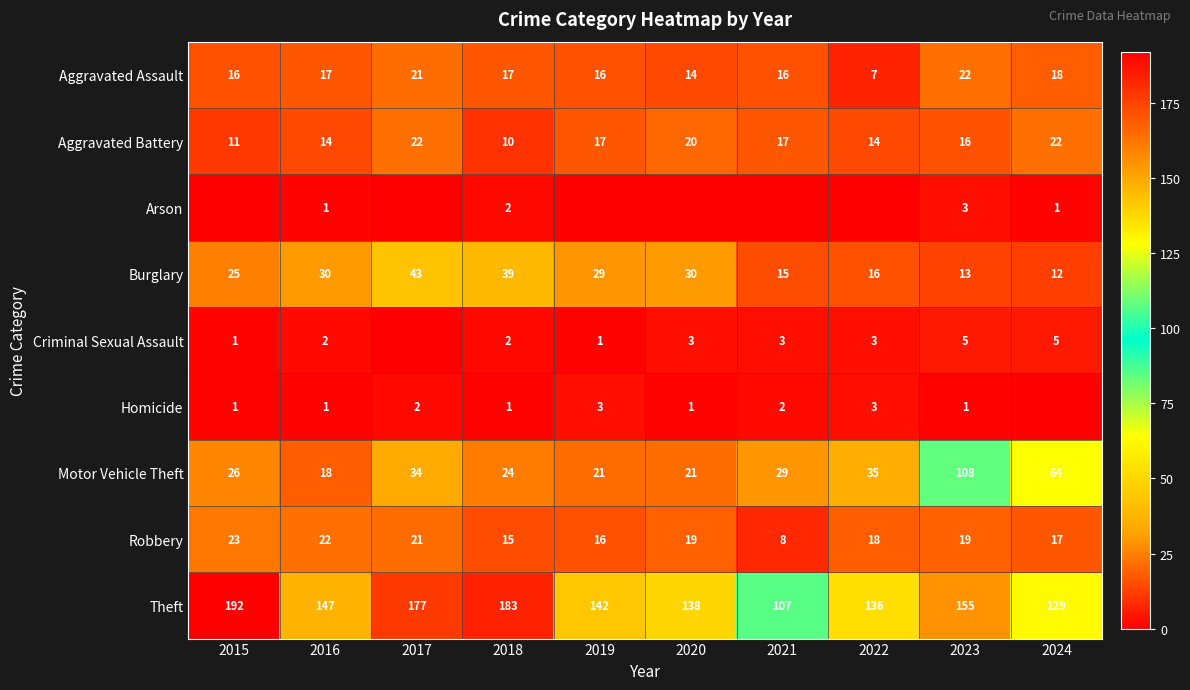

How many data points in Theft are less than 147?

5